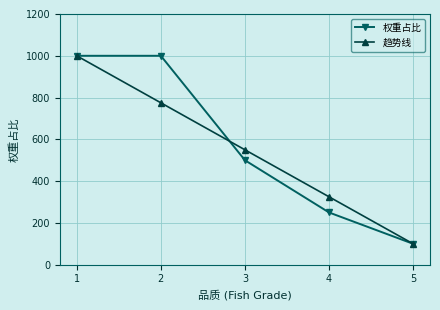

What is the greatest value displayed?

1000